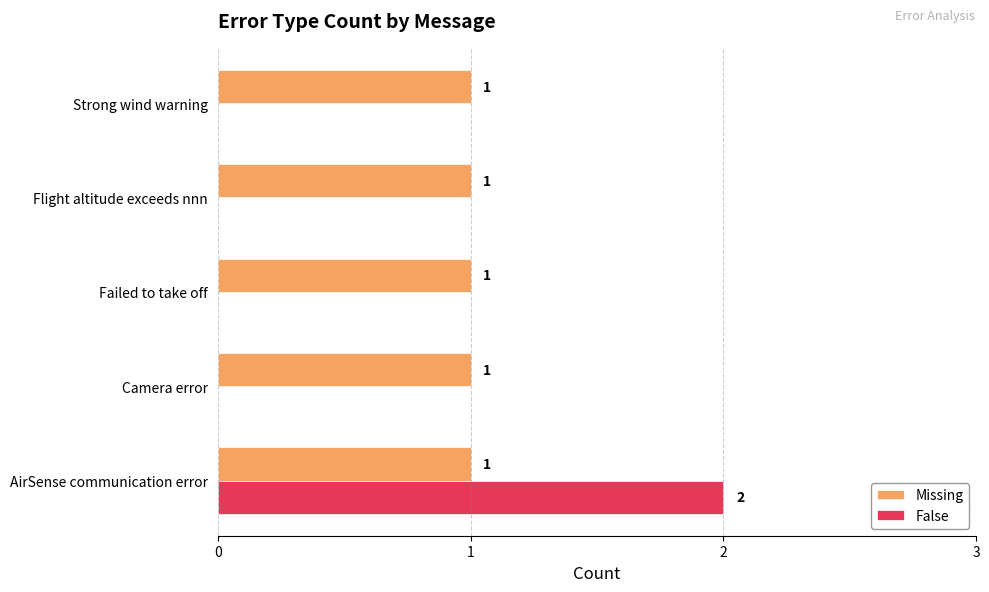

What is the highest value of the False series?

2